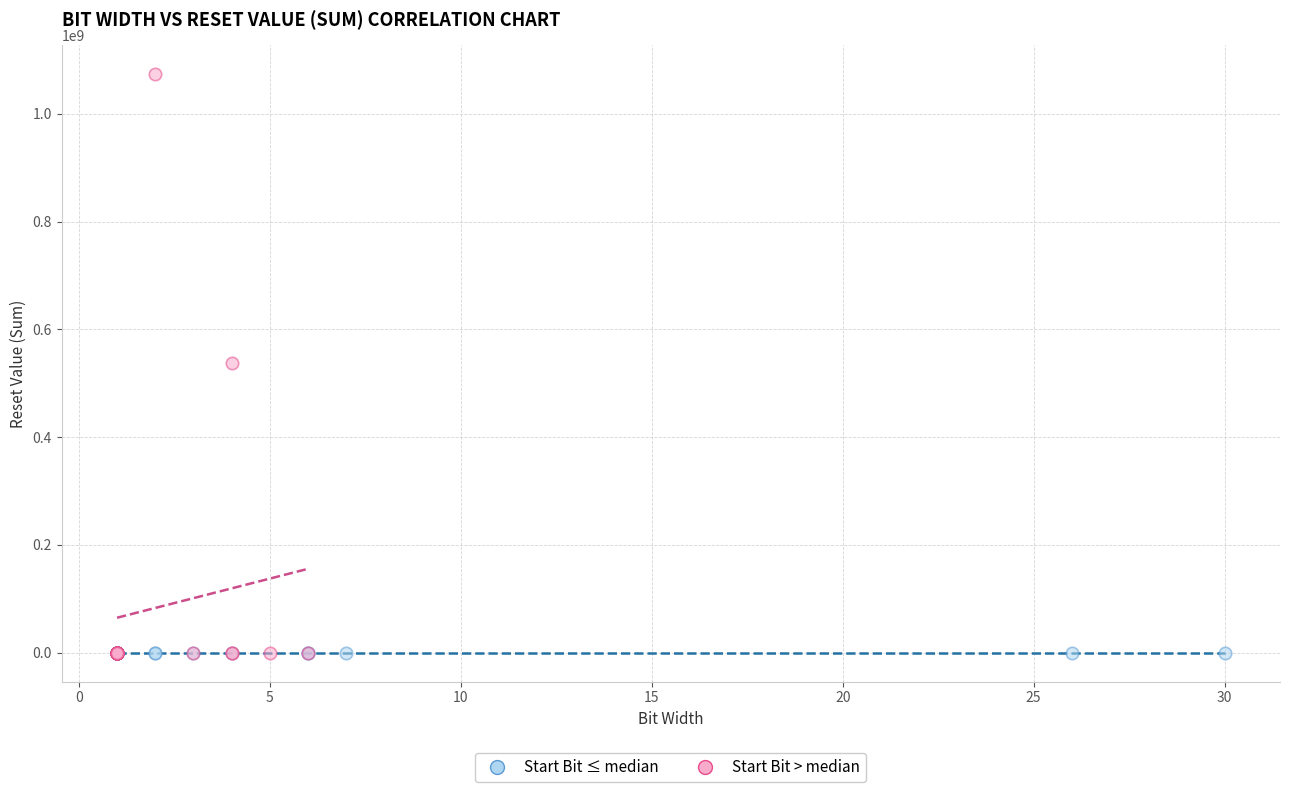

Which series has the widest spread of Y values?

Start Bit > median